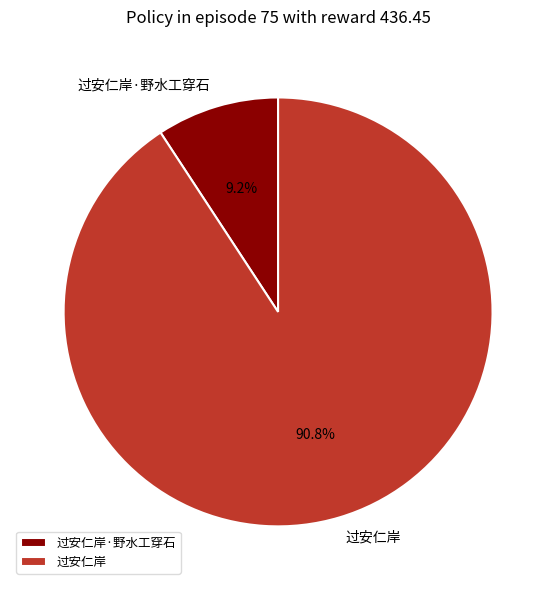

Between 过安仁岸 and 过安仁岸·野水工穿石, which is larger?

过安仁岸